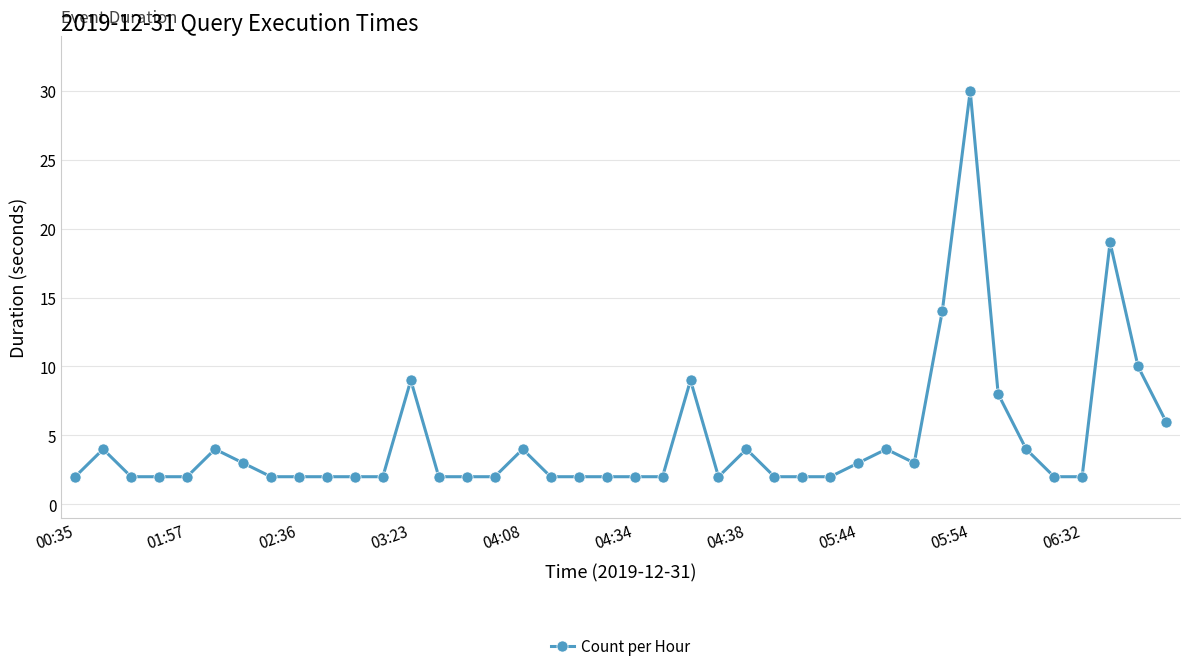

What is the value of the 21st point from the left?

2